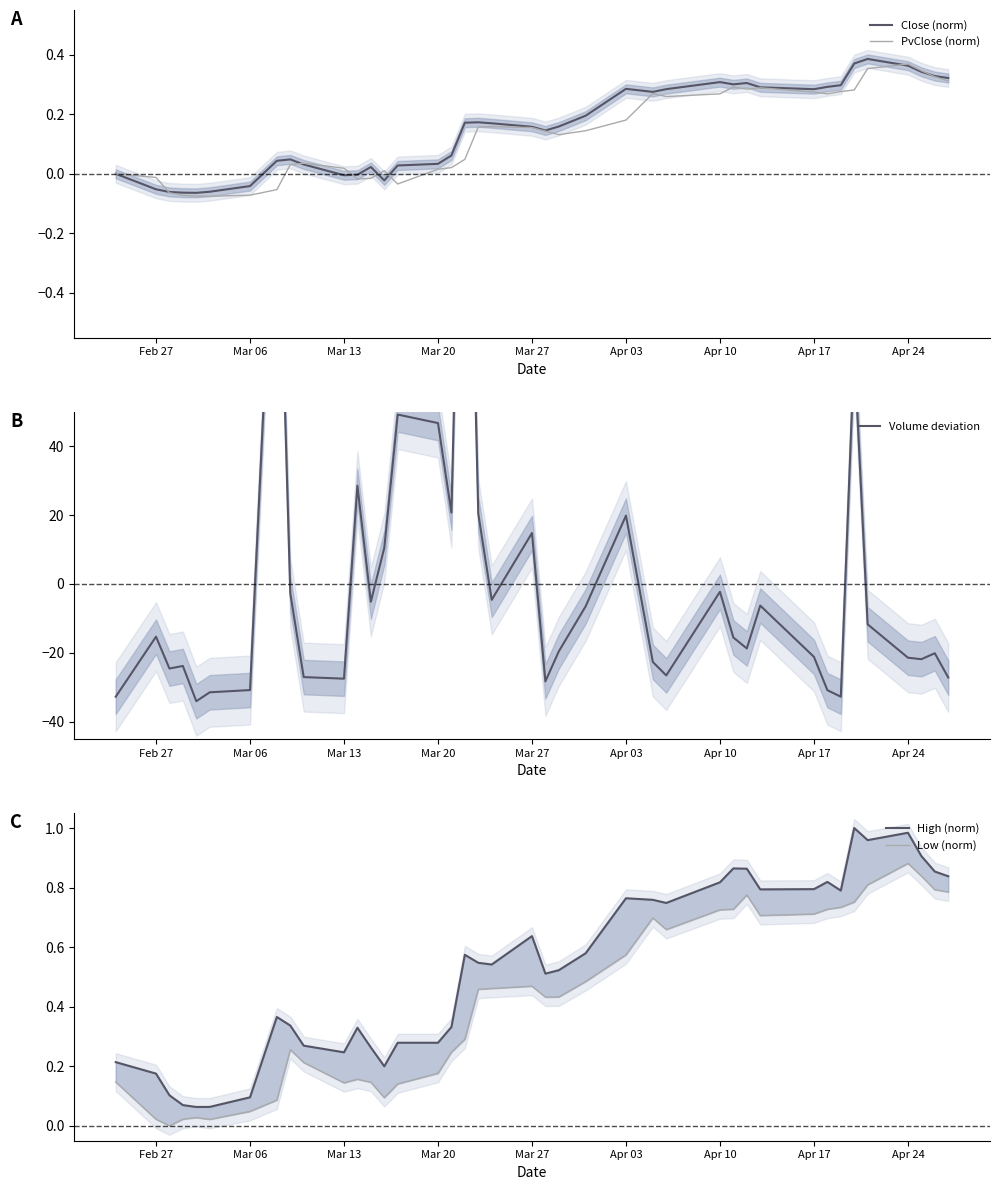

What is the sum of all High (norm) values?

21.2